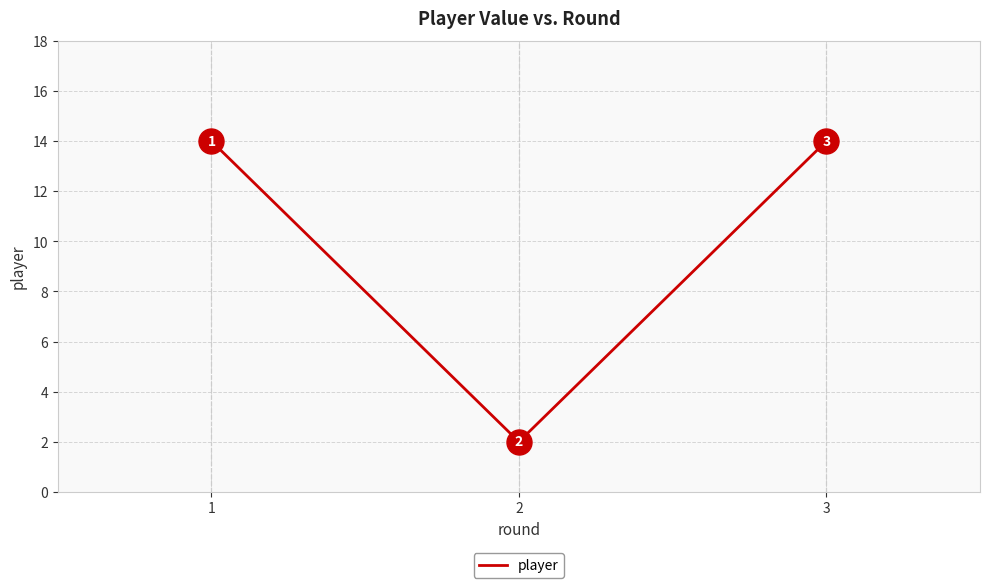

What is the approximate value at 1, to the nearest 5?

15